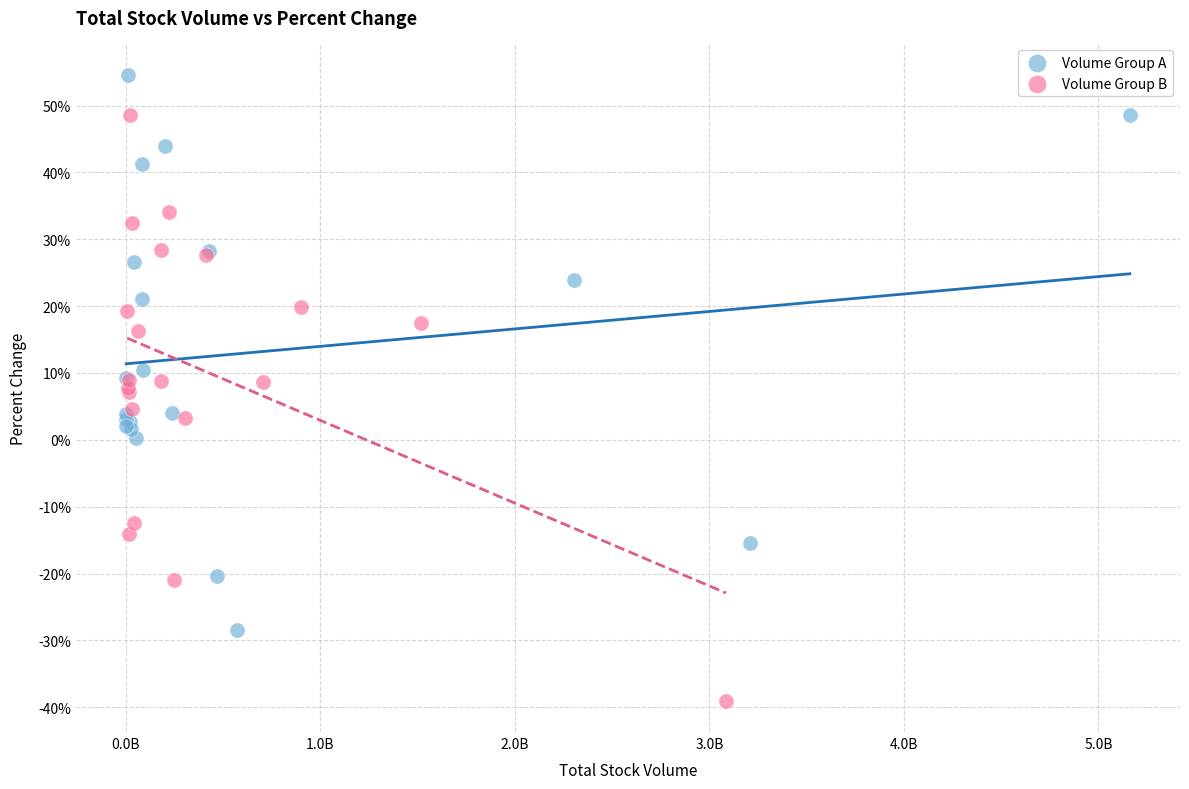

What are all the series names shown in the legend?

Volume Group A, Volume Group B